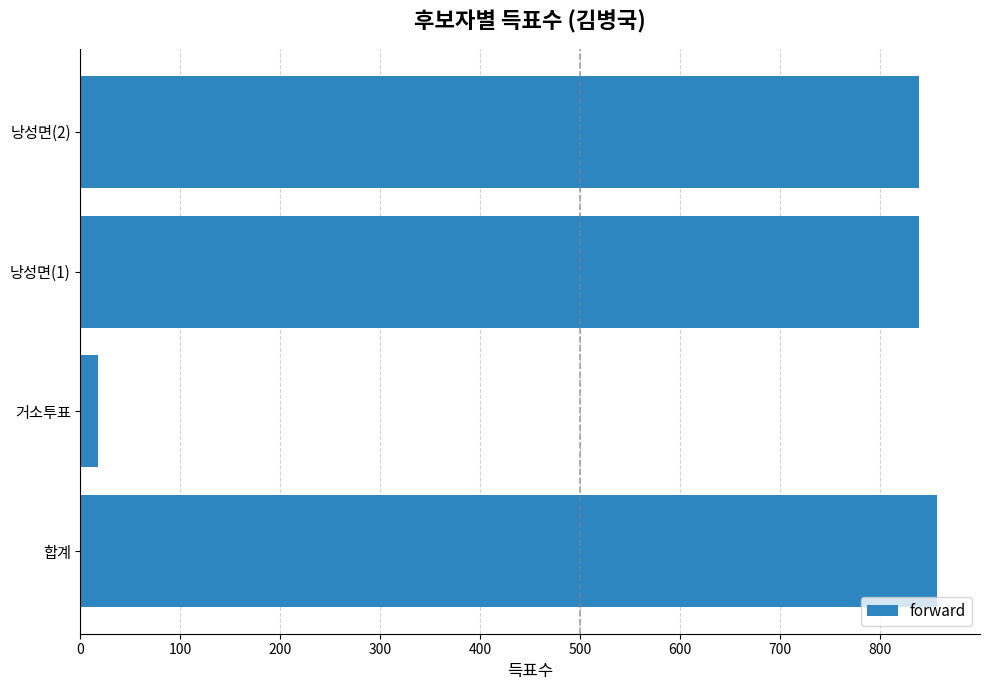

Reading bottom to top, transcribe all the data shown in this chart.

857	18	839	839